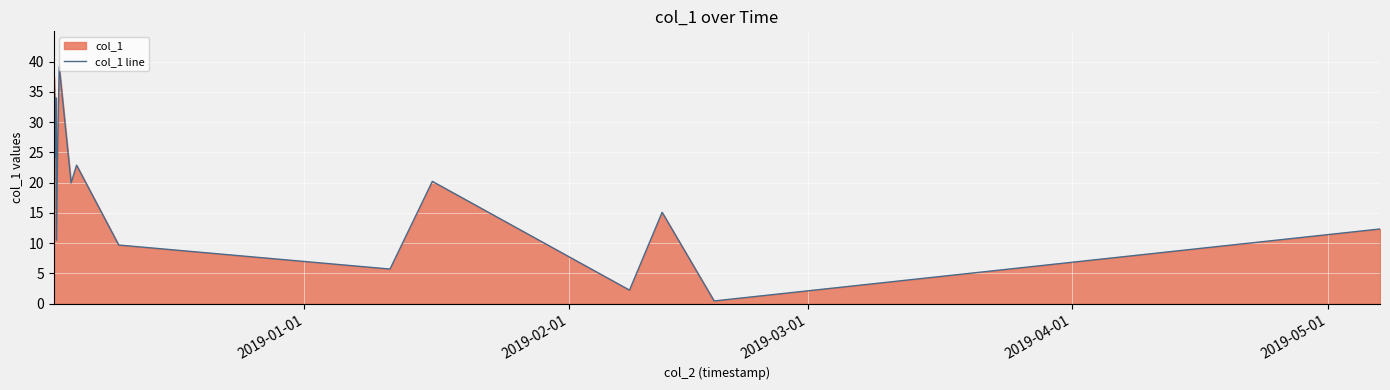

How many lines are shown in the chart?

1